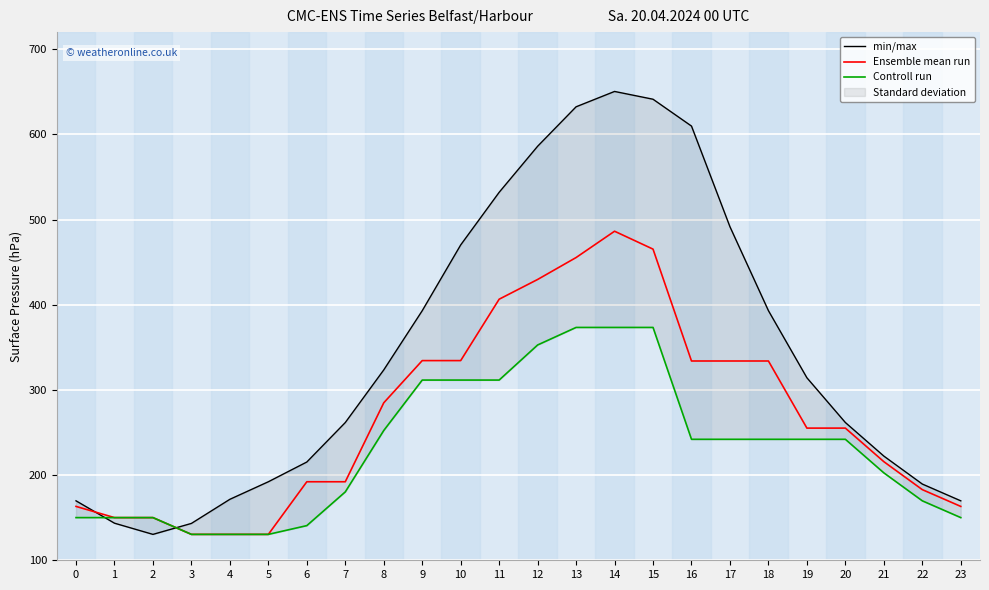

Which category has the highest value in the min/max series?

14